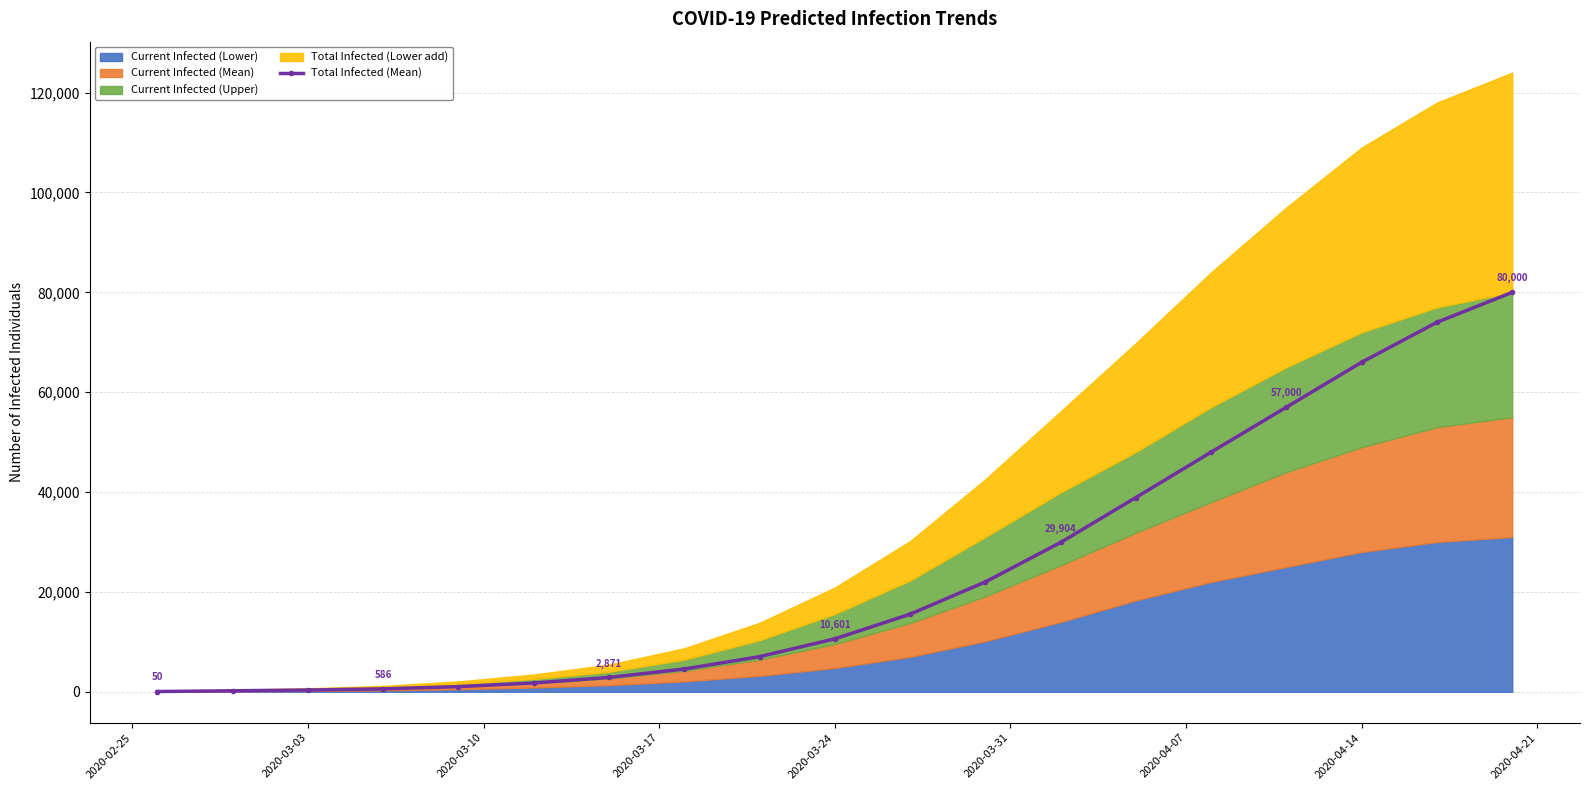

True or false: there are more than 1 points higher than both neighbors.

False